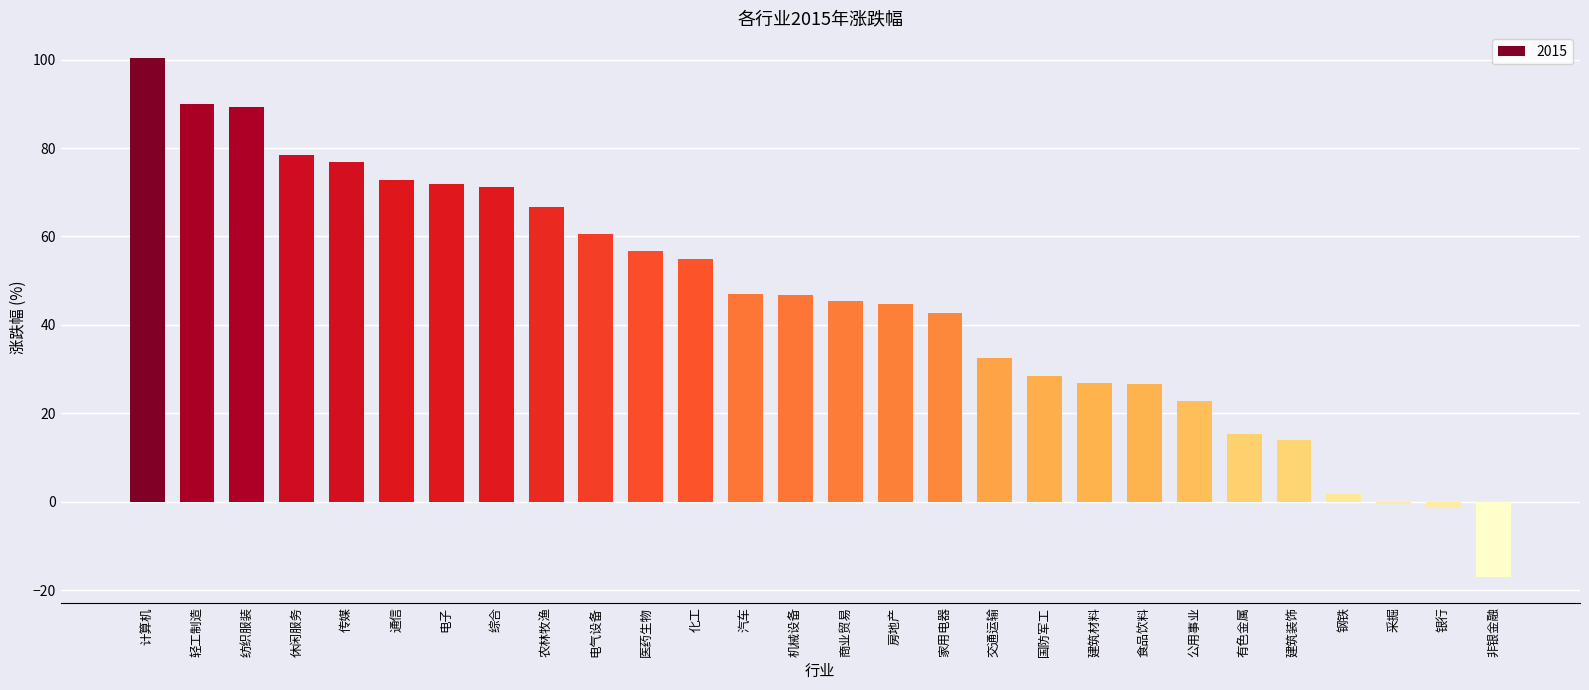

What is the value of the 9th bar from the left?

66.8